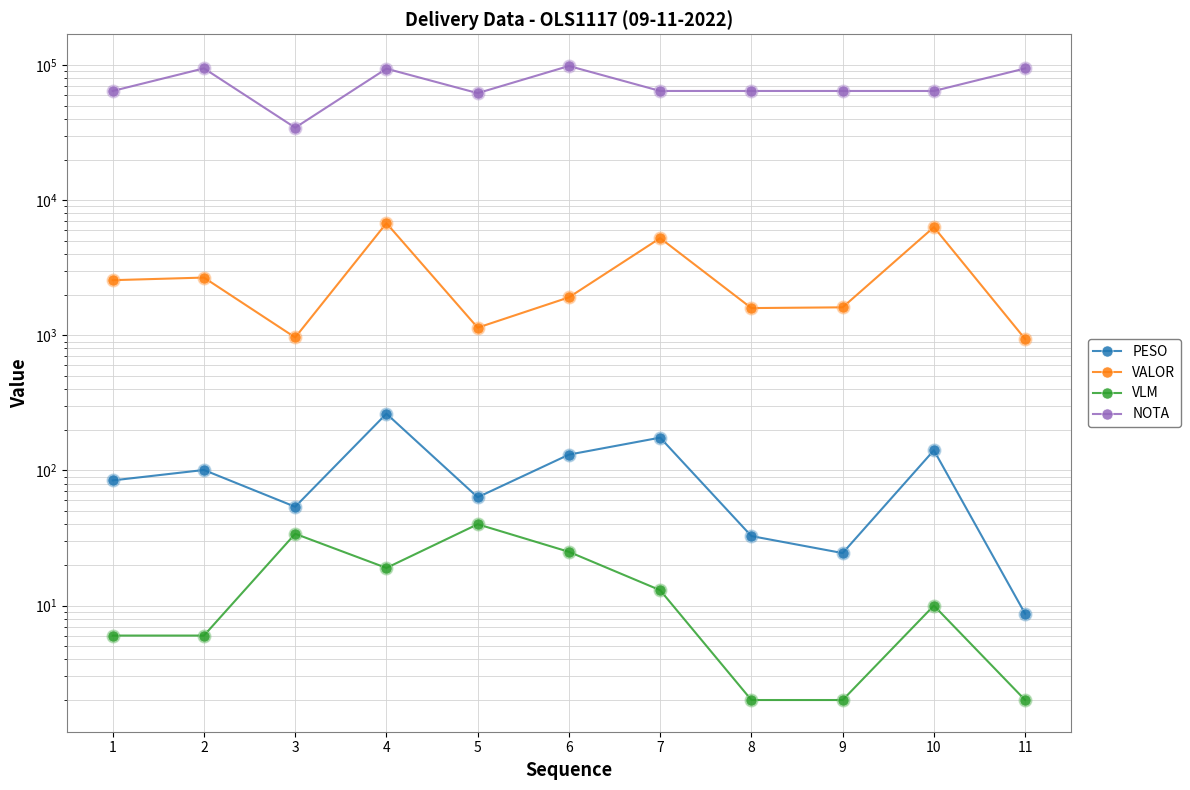

Which series reaches the maximum Y coordinate?

NOTA